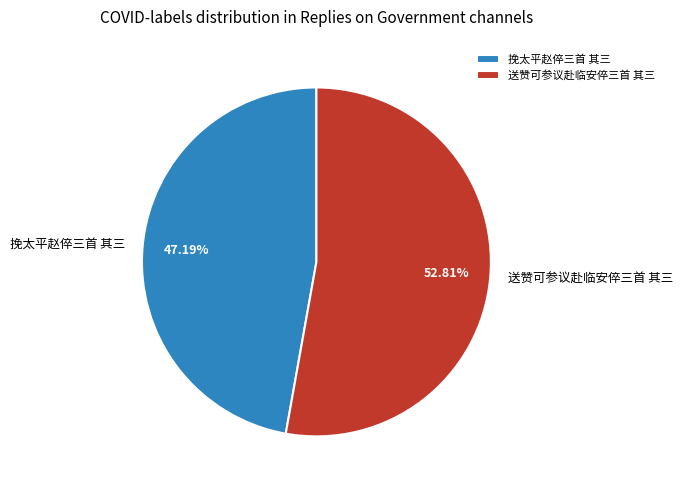

How many slices are in this pie chart?

2